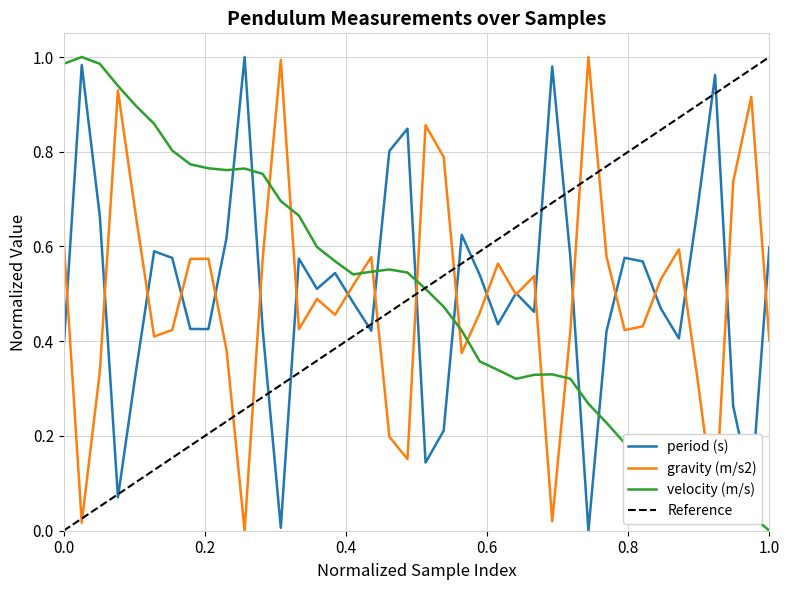

True or false: velocity (m/s) has more than 1 points higher than both neighbors.

True